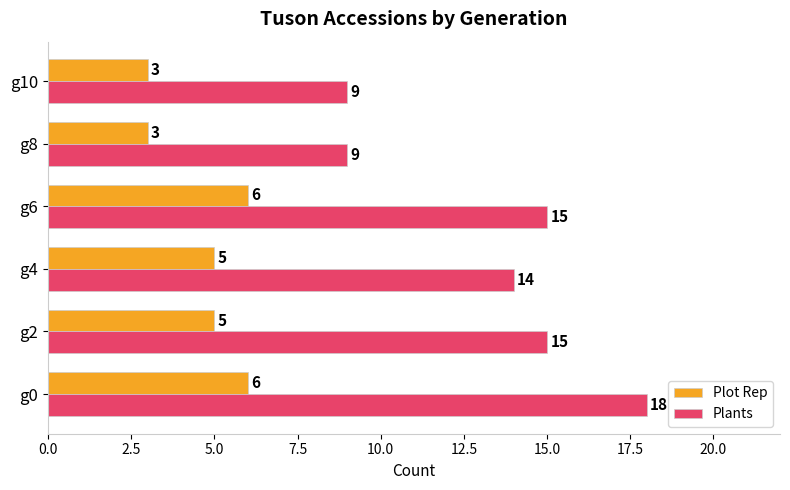

What is the smallest value displayed?

3